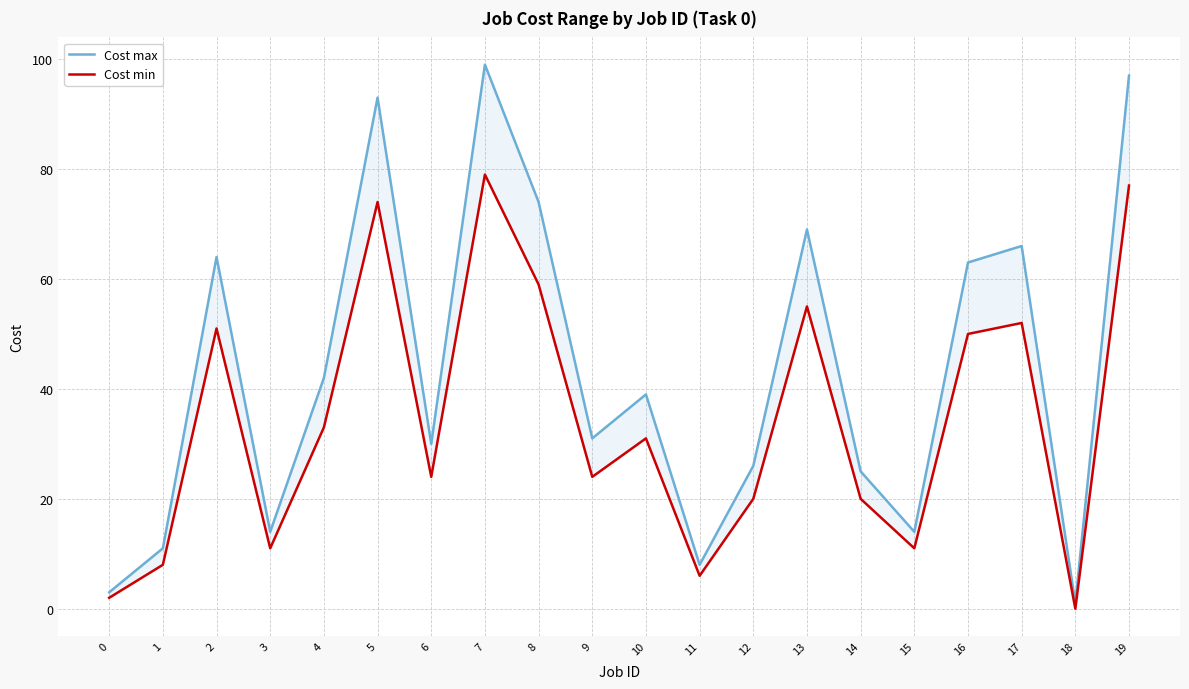

What is the value of the Cost max point at the 6th from the left?

93